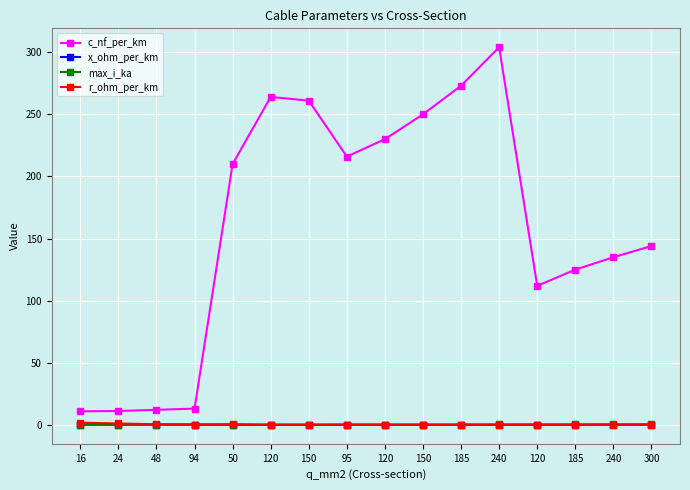

How many times do r_ohm_per_km and x_ohm_per_km cross each other?

1